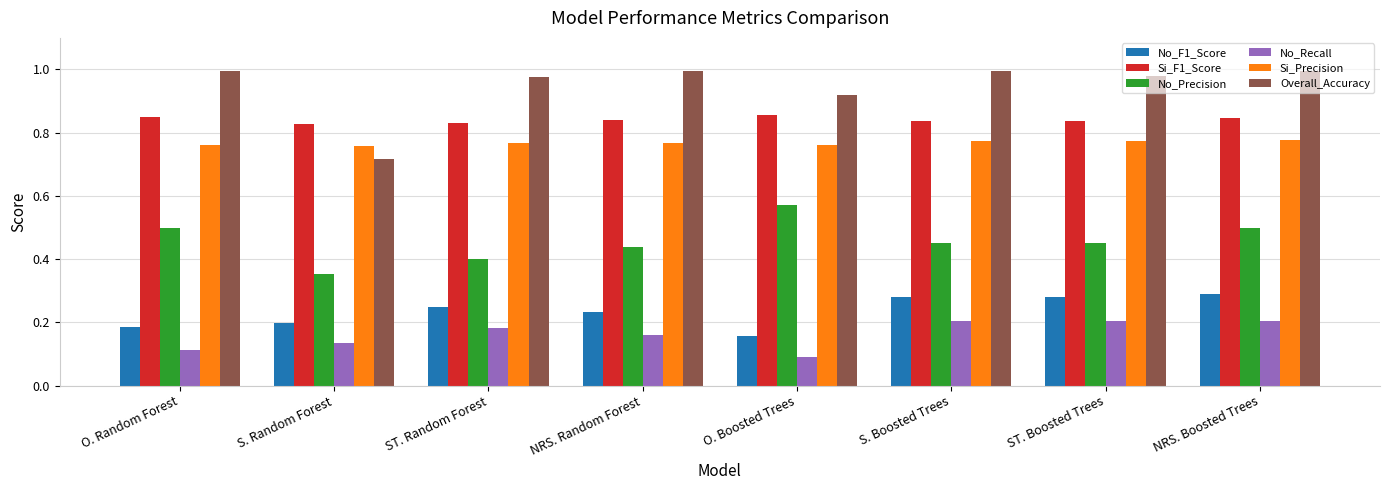

Which series has the largest range (max minus min)?

Overall_Accuracy